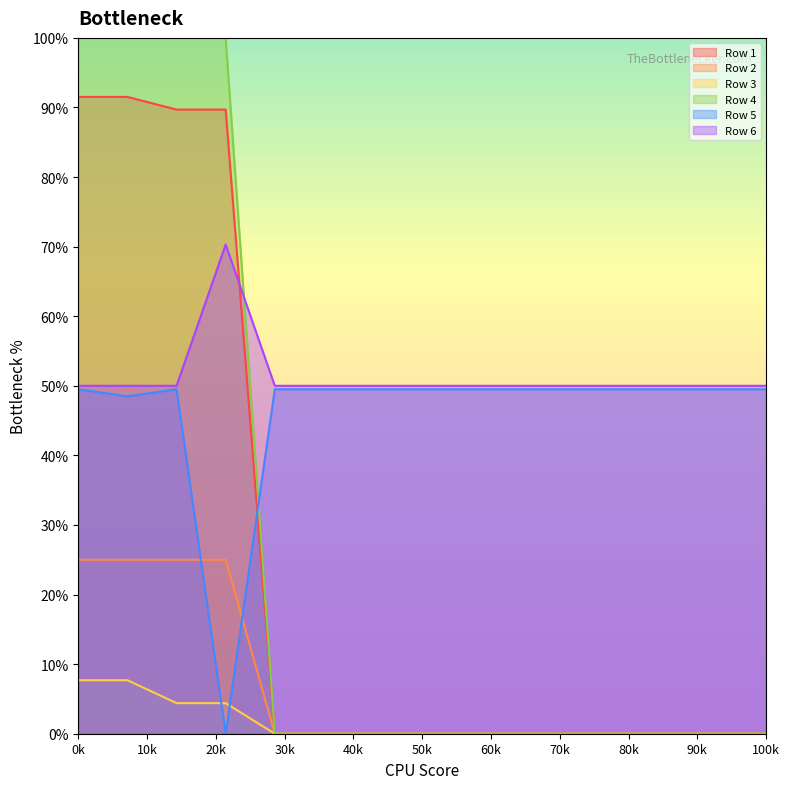

Is it true that Row 3 equals -0.0 at 9?

False